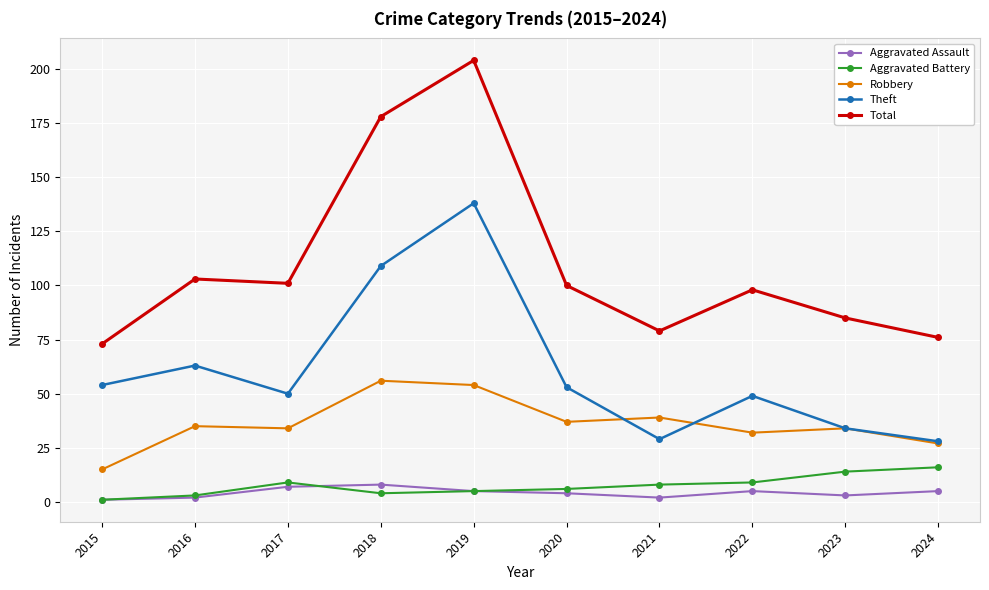

True or false: Theft and Total intersect in this chart.

False